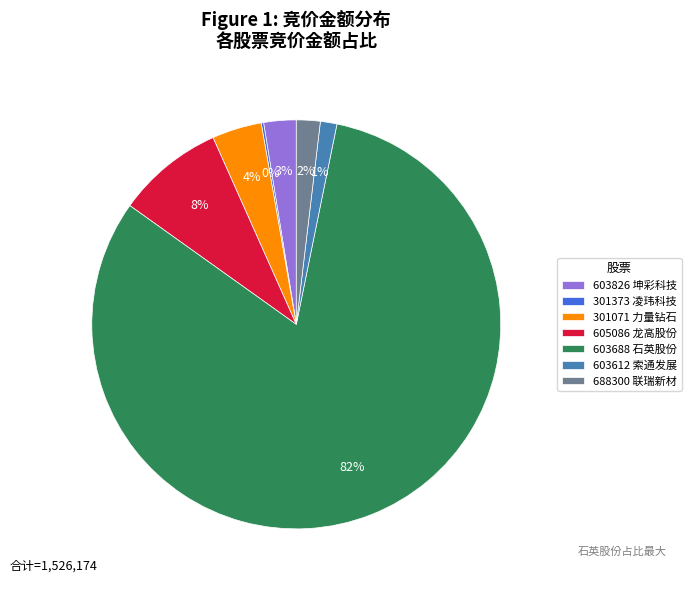

True or false: 688300 联瑞新材 accounts for 13% of the total.

False